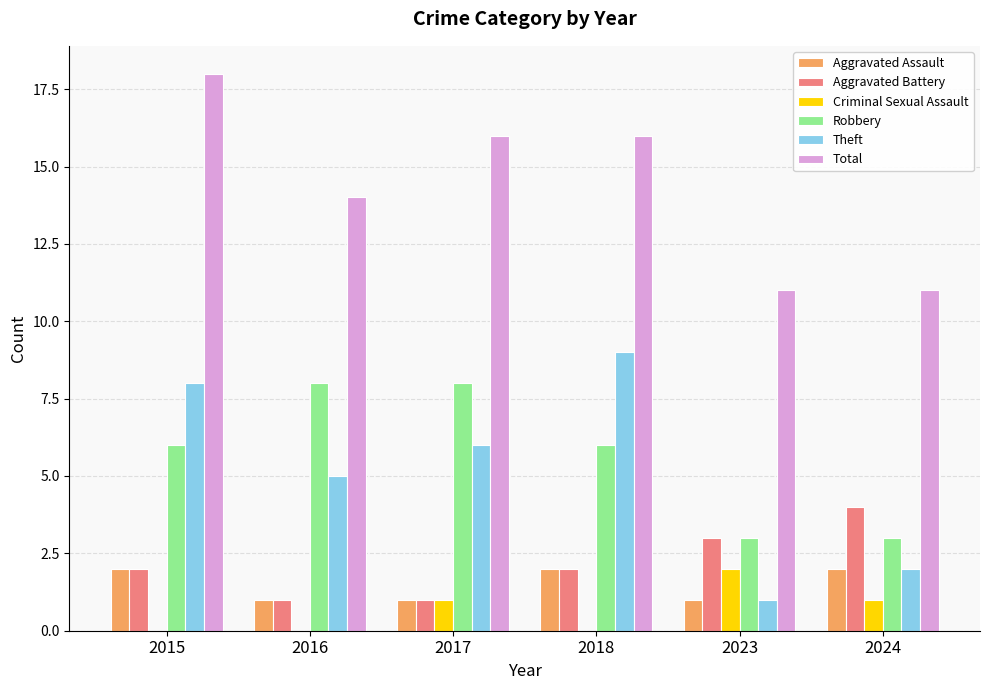

Which series changed the most between 2016 and 2018?

Theft